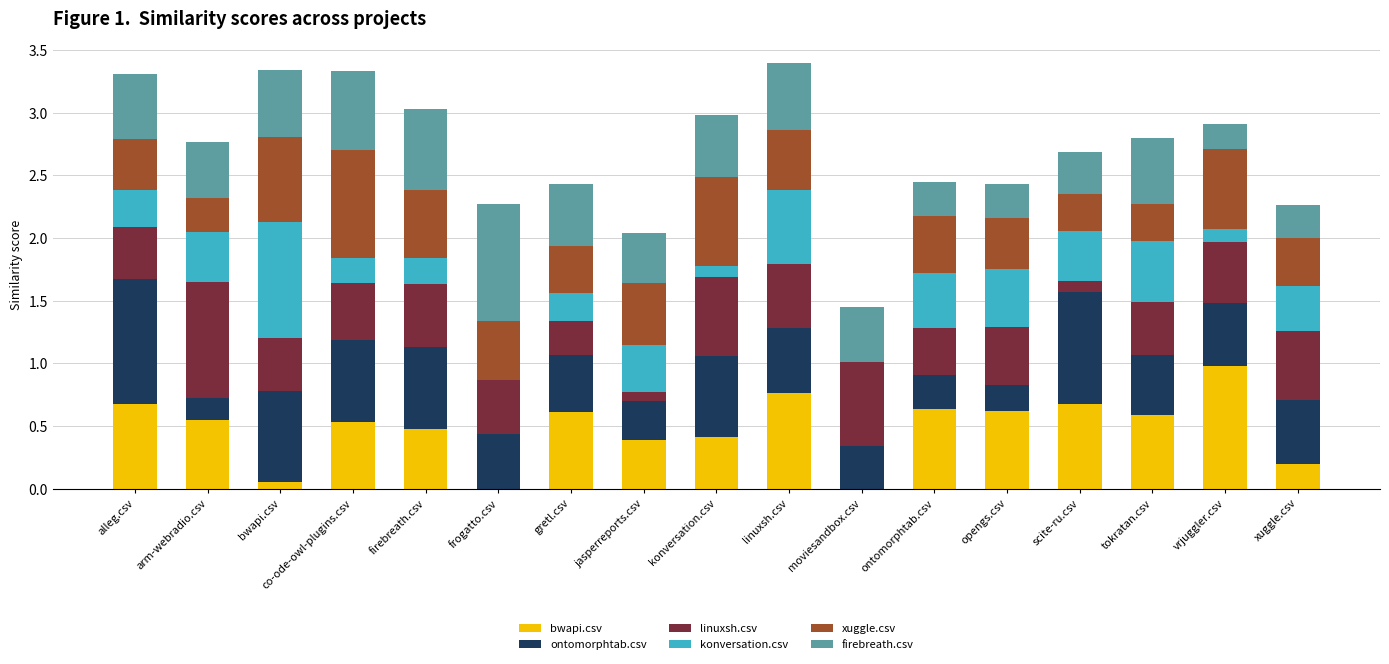

Is it true that bwapi.csv equals 0.6 at tokratan.csv?

True